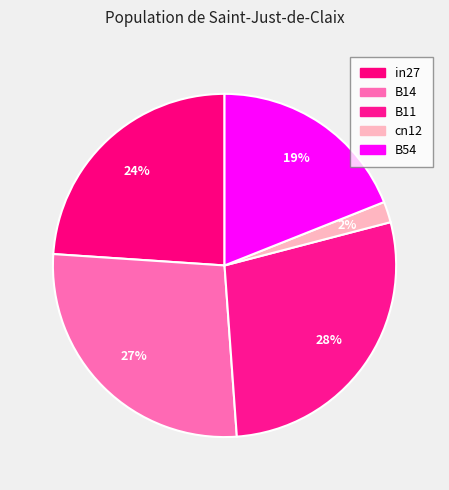

True or false: in27 accounts for 34% of the total.

False